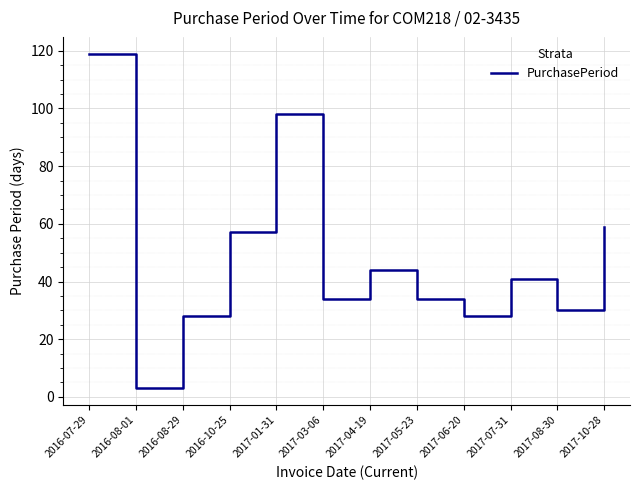

Which category has the lowest value across all series?

2016-08-01